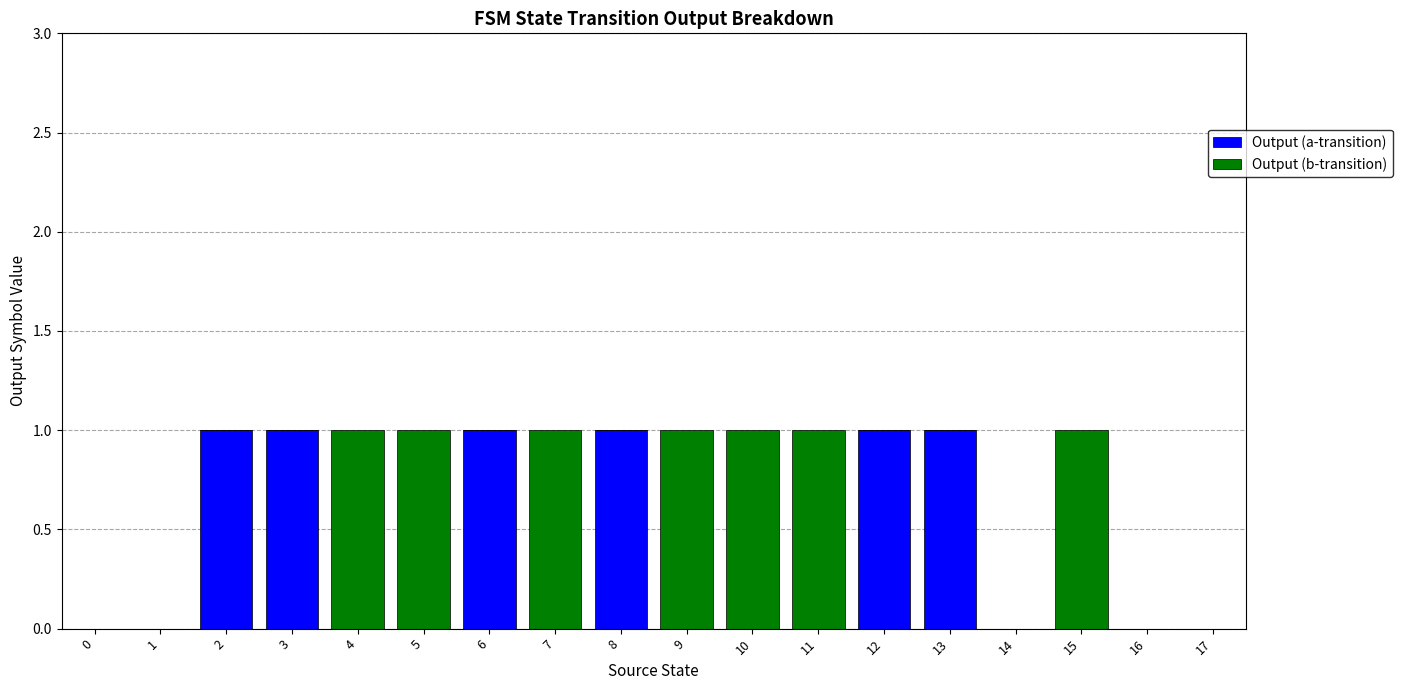

Count the number of data series in this chart.

2